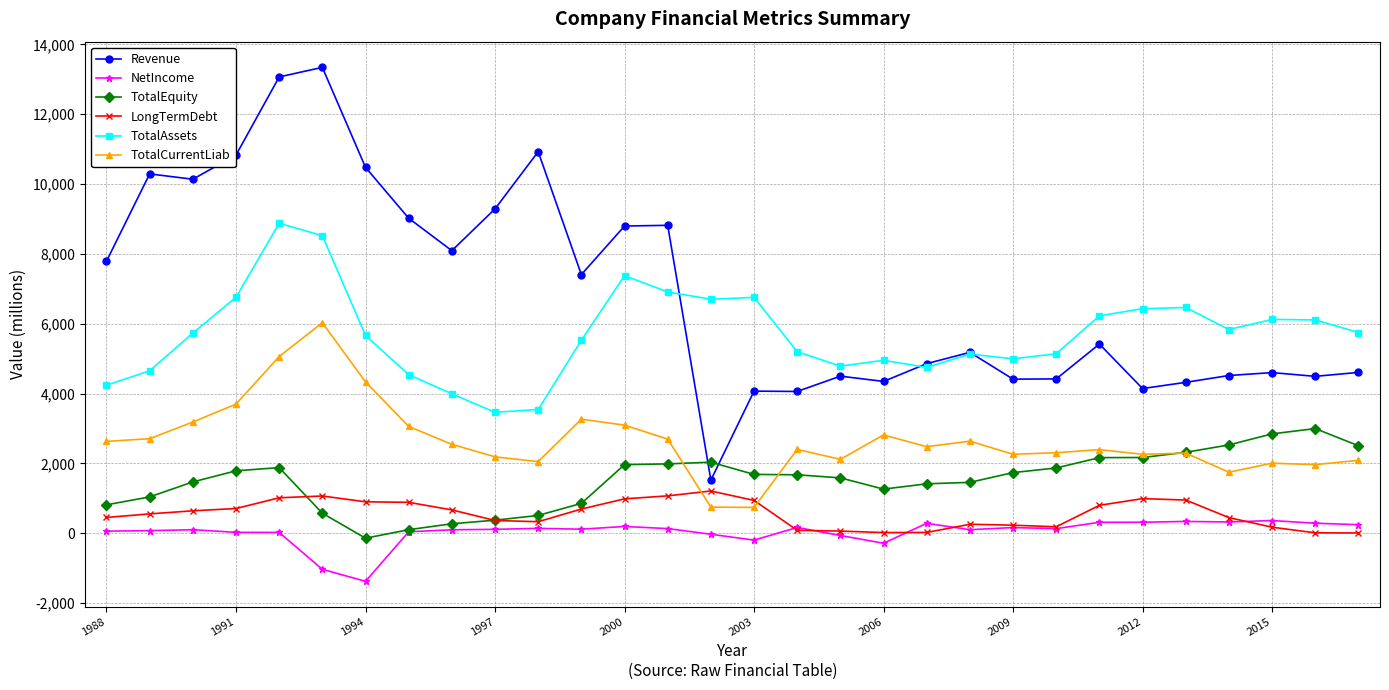

Rank the series by their maximum value, from highest to lowest.

Revenue, TotalAssets, TotalCurrentLiab, TotalEquity, LongTermDebt, NetIncome